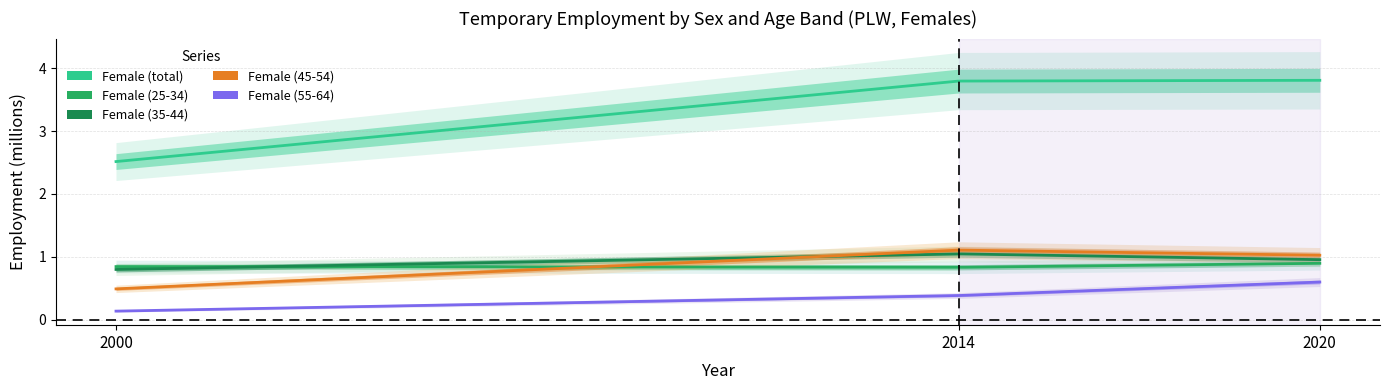

At 2020, list the series in order from smallest to largest.

Female (55-64), Female (25-34), Female (35-44), Female (45-54), Female (total)